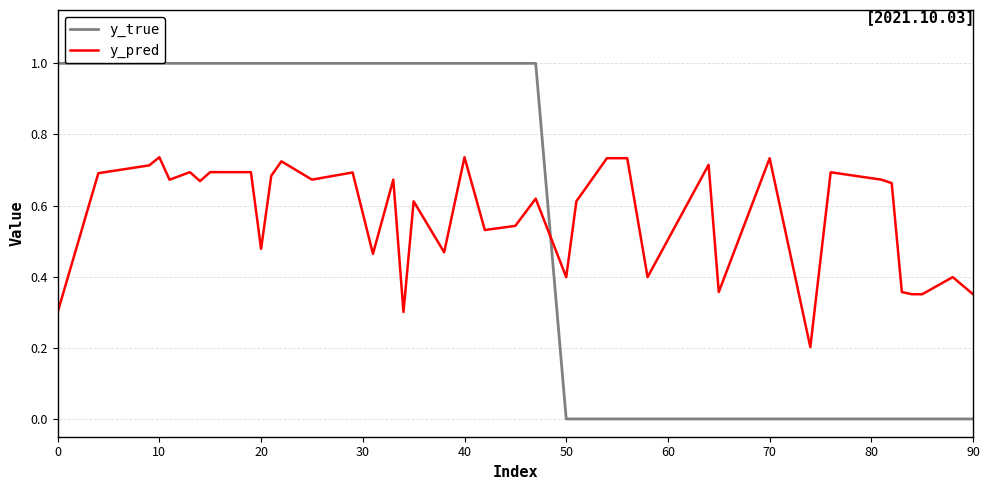

Rank the series by their maximum value, from highest to lowest.

y_true, y_pred